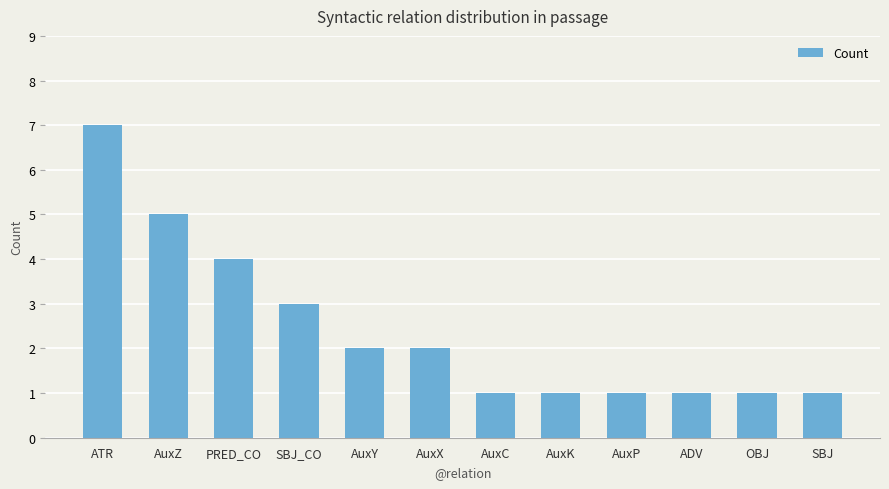

What is the label of the 10th bar from the right?

PRED_CO